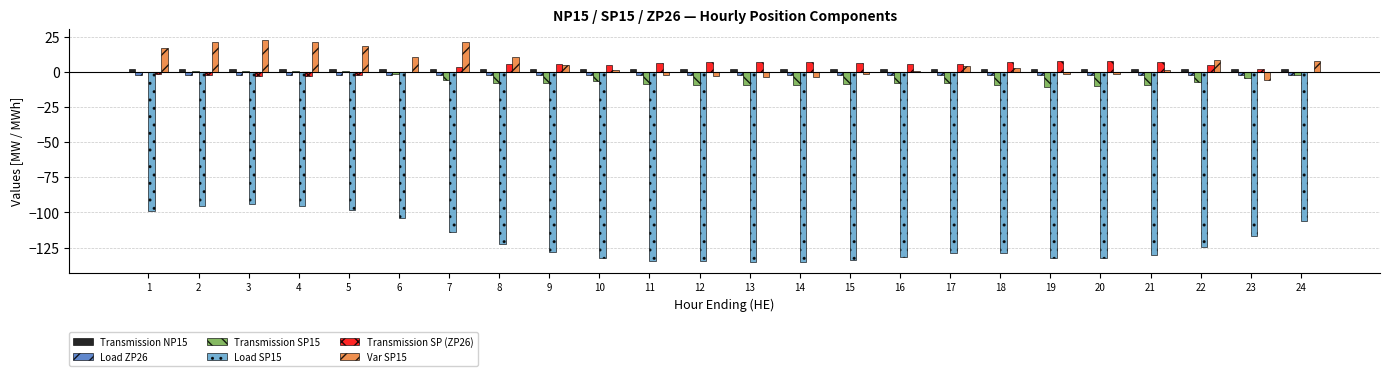

What is the maximum value shown in the chart?

22.8